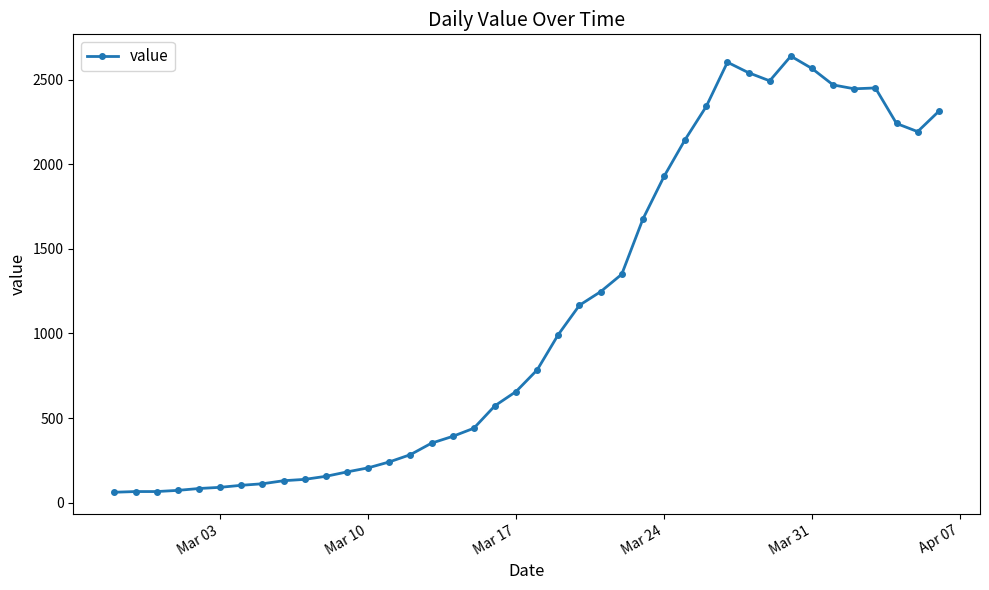

What is the minimum value shown in the chart?

62